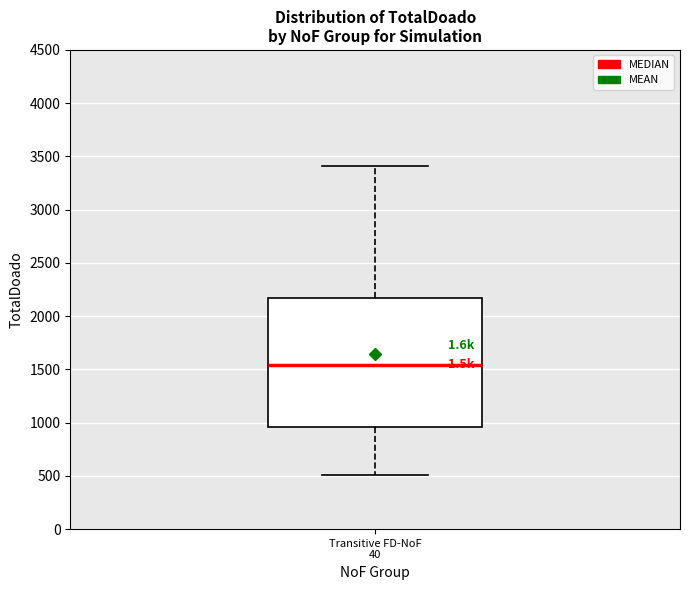

Where does the upper whisker of the box for Transitive FD-NoF 40 end on the y-axis? The values are not printed on the chart, so give them approximately, as read against the axis.

3400